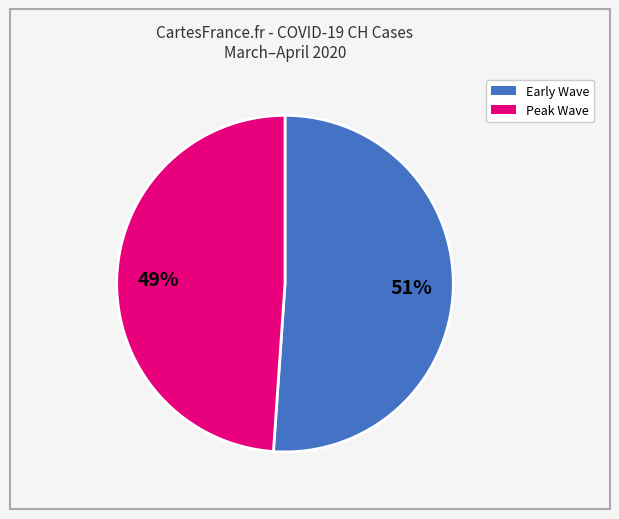

How many slices are in this pie chart?

2